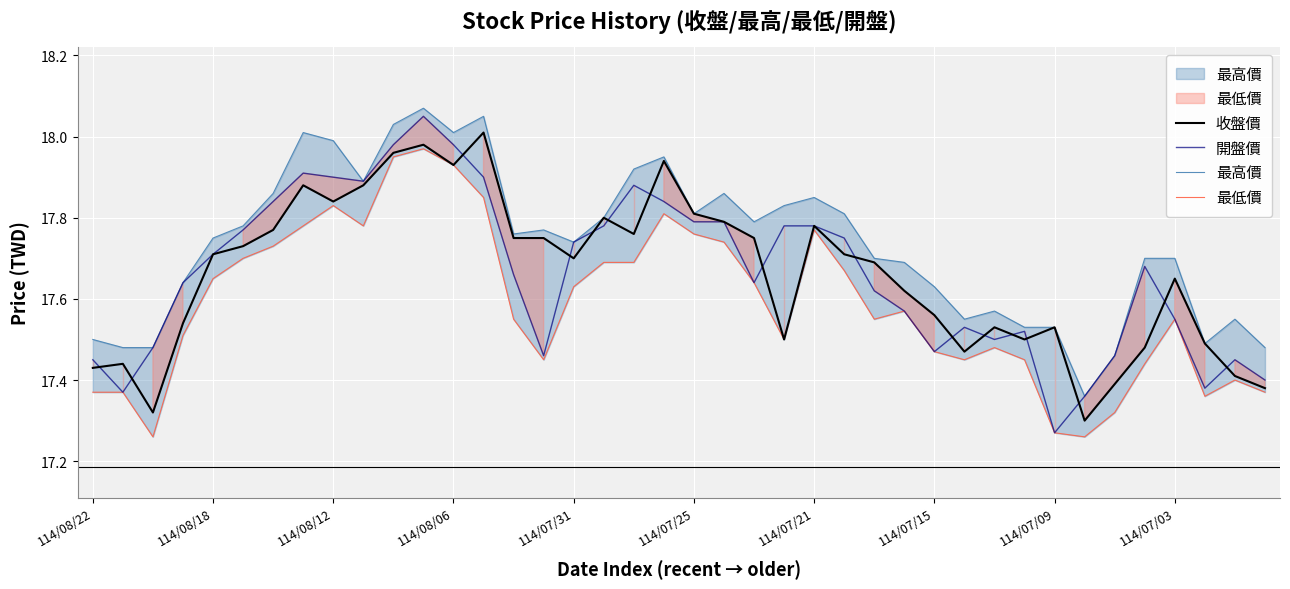

Which series has the largest total across all categories?

最高價